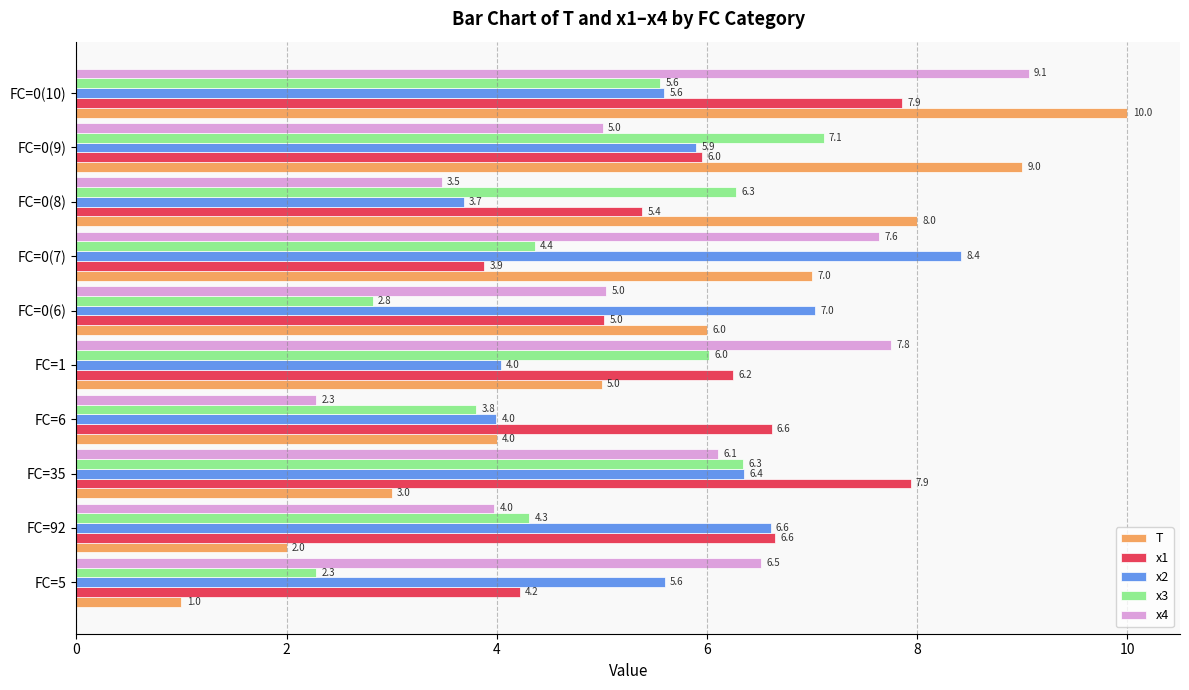

List the series in order of their peak value, lowest first.

x3, x1, x2, x4, T